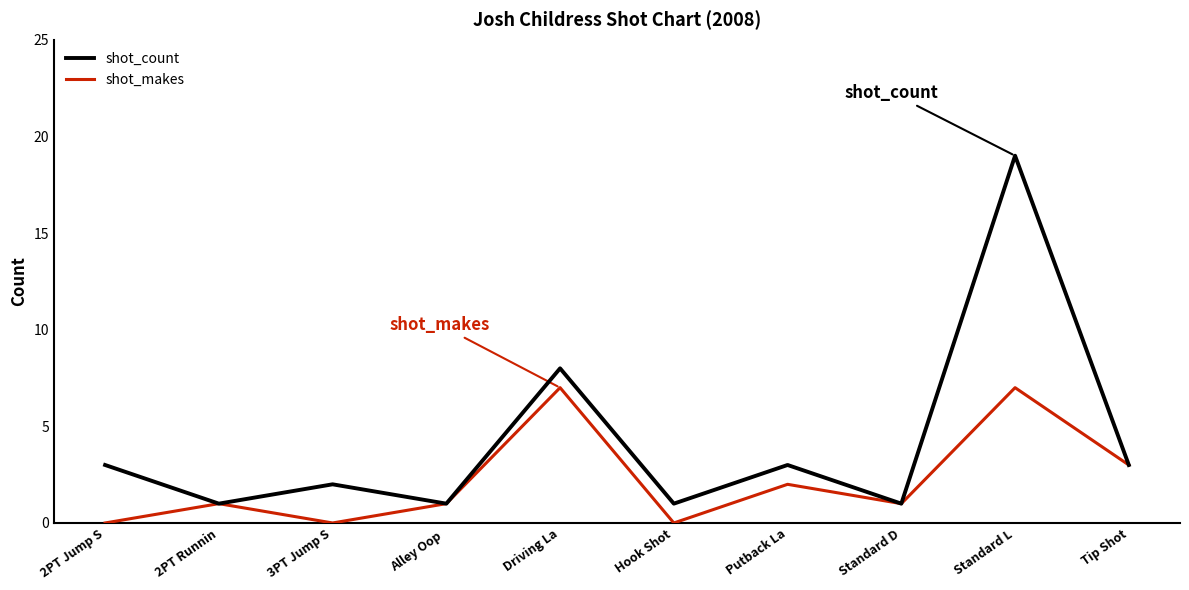

At which label is shot_makes closest to 3?

Tip Shot